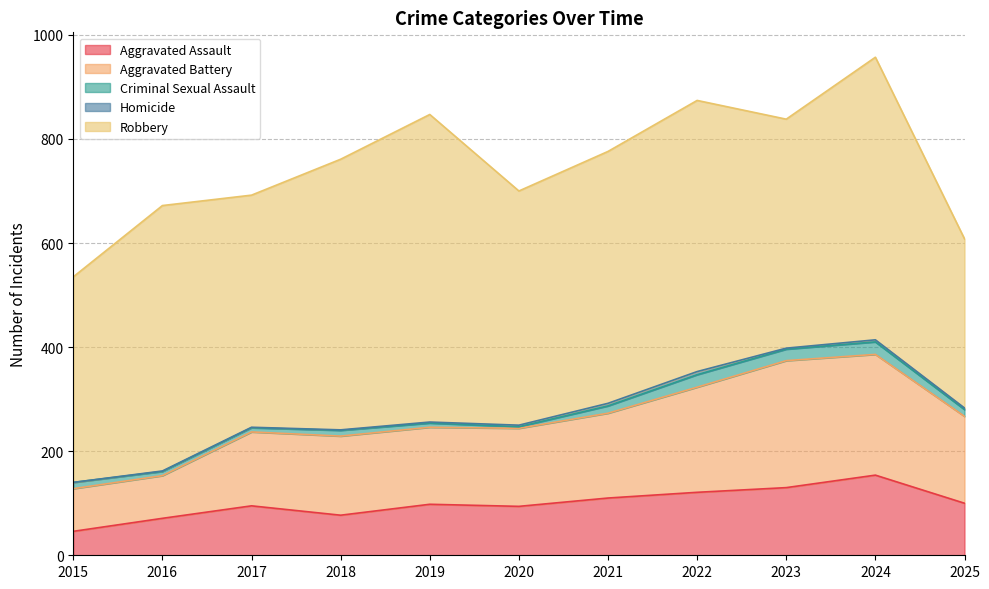

What is the difference between the Aggravated Assault values at 2021 and 2018?

33